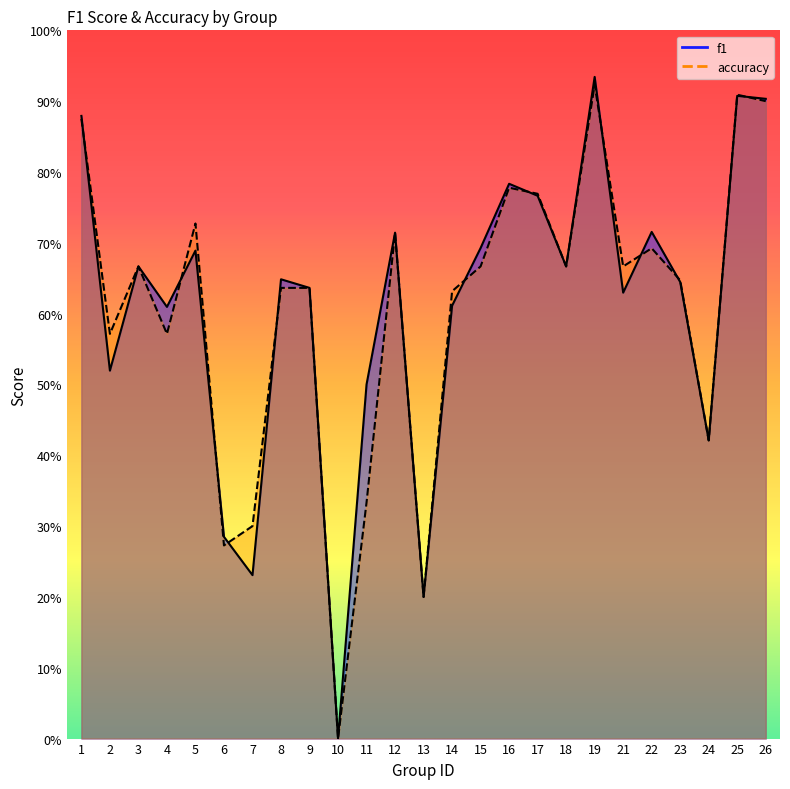

What is the value of the accuracy point at the 21st from the left?

0.7